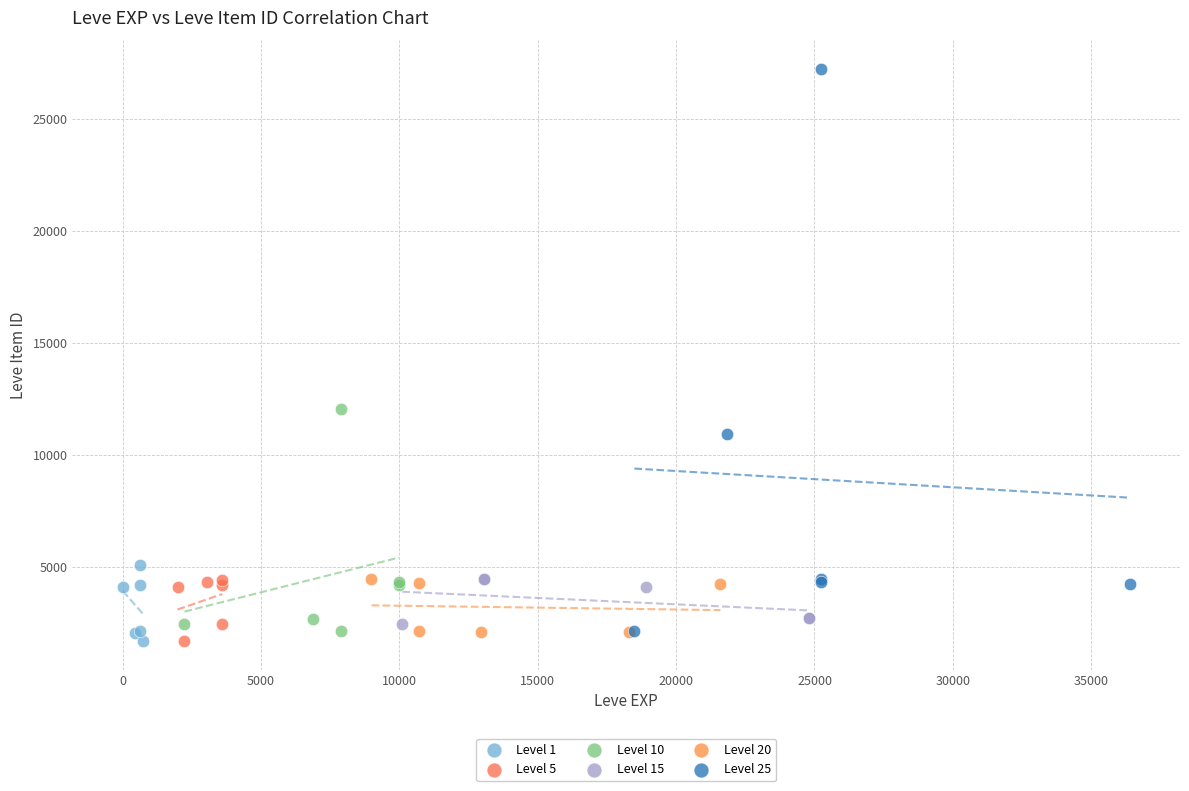

Which series reaches the maximum Y coordinate?

Level 25